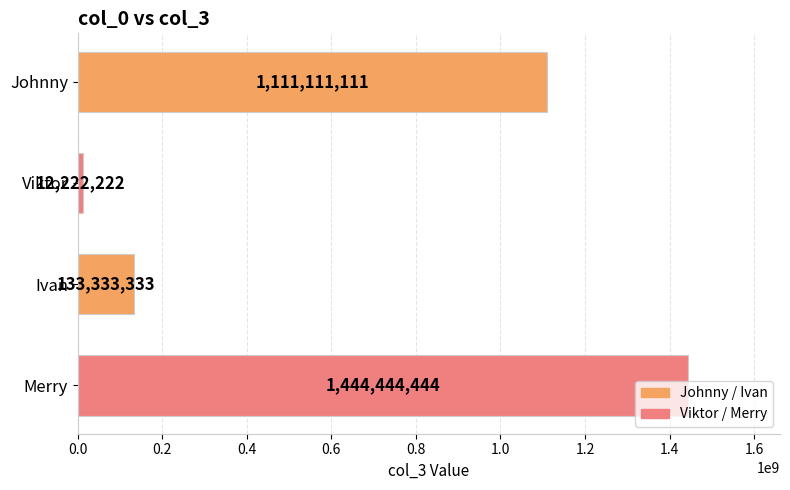

What is the greatest value displayed?

1444444444